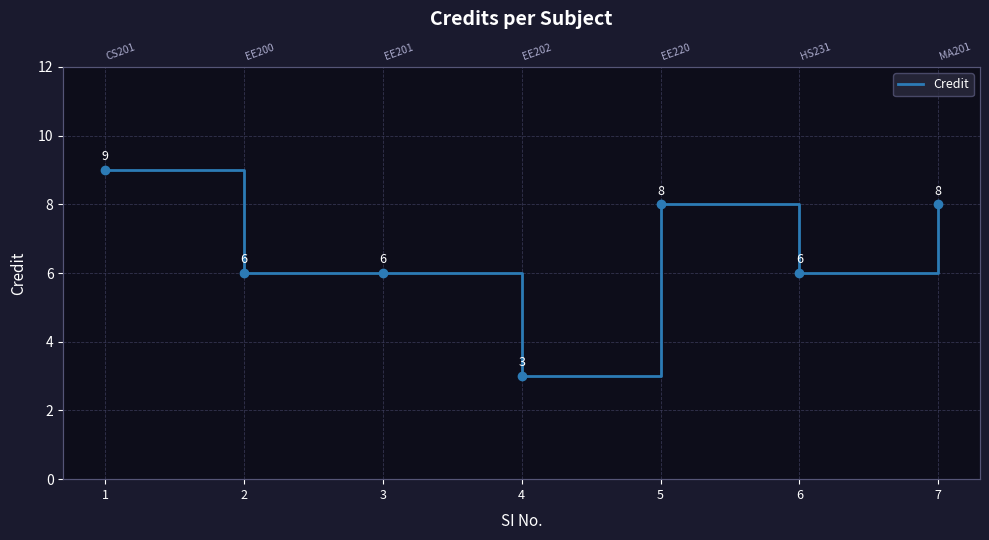

At which label is the value closest to 6?

2